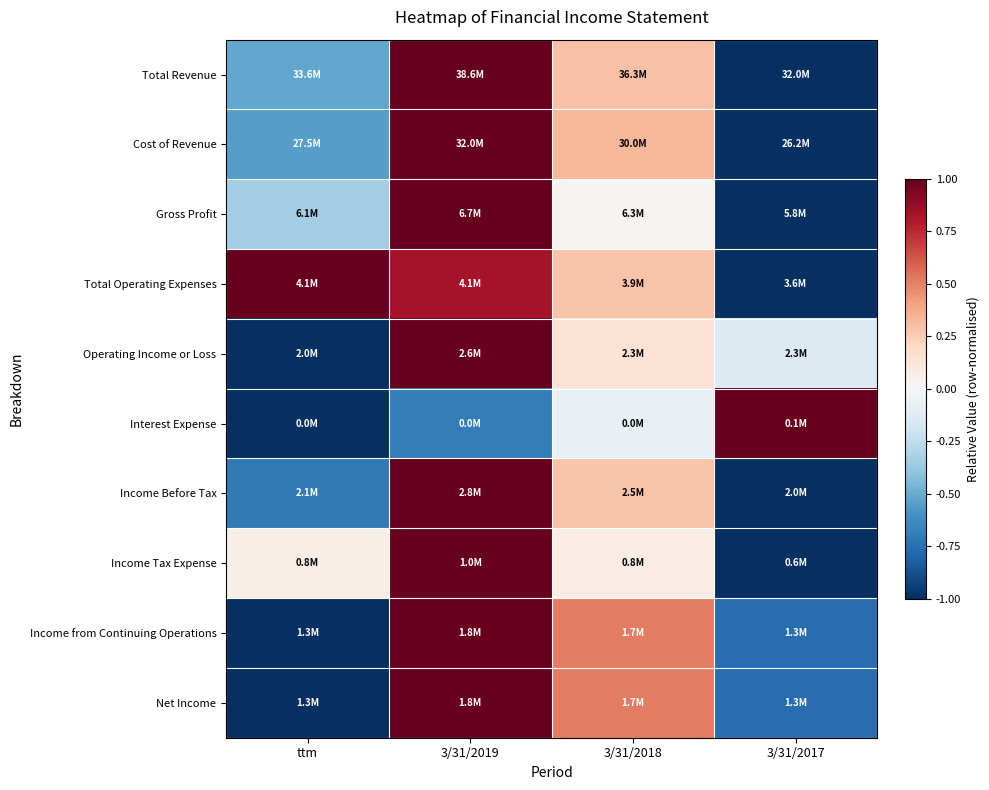

Rank the series at 3/31/2019 from highest to lowest value.

Total Revenue, Cost of Revenue, Gross Profit, Operating Income or Loss, Income Before Tax, Income Tax Expense, Income from Continuing Operations, Net Income, Total Operating Expenses, Interest Expense